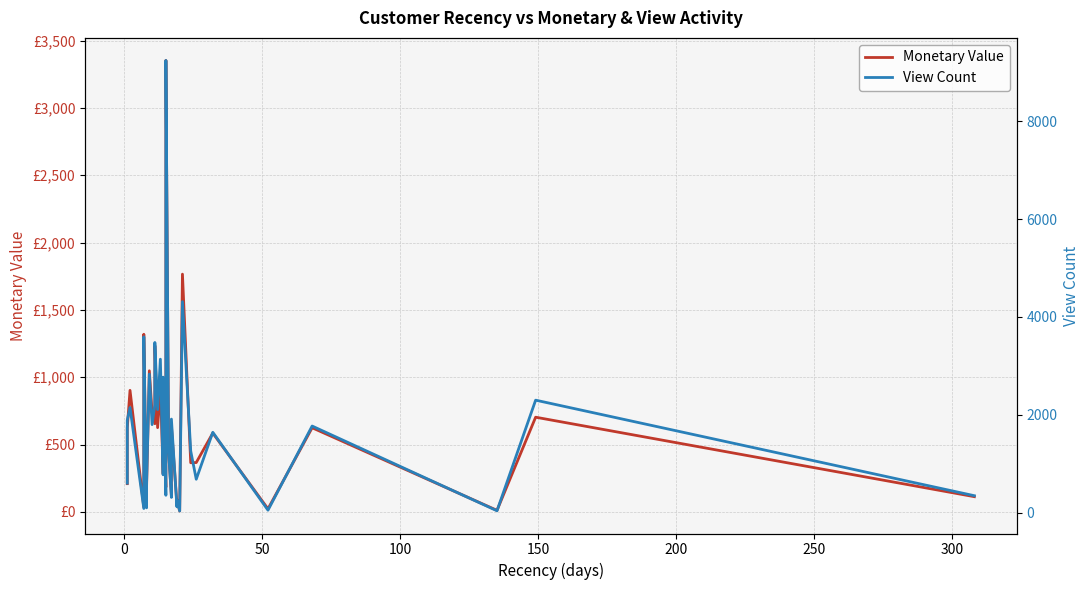

Reading left to right, extract all data points from this chart.

Monetary Value: 209.5	623.2	902.4	34.6	1319.0	43.6	181.8	1047.7	735.7	654.7	1234.2	625.5	933.4	283.1	421.2	586.7	586.7	679.1	831.4	958.0	183.1	570.7	1129.0	3352.2	442.1	121.2	138.9	639.2	55.9	92.9	6.8	1765.3	364.9	366.2	585.0	22.4	624.7	11.4	703.0	113.0
View Count: 601.0	1888.0	2148.0	83.0	3594.0	96.0	598.0	2831.0	1798.0	2198.0	3478.0	2105.0	3136.0	771.0	1213.0	1336.0	1336.0	1926.0	2459.0	2769.0	353.0	1340.0	2936.0	9246.0	1236.0	309.0	374.0	1911.0	117.0	251.0	32.0	4312.0	1258.0	681.0	1641.0	48.0	1769.0	36.0	2298.0	344.0